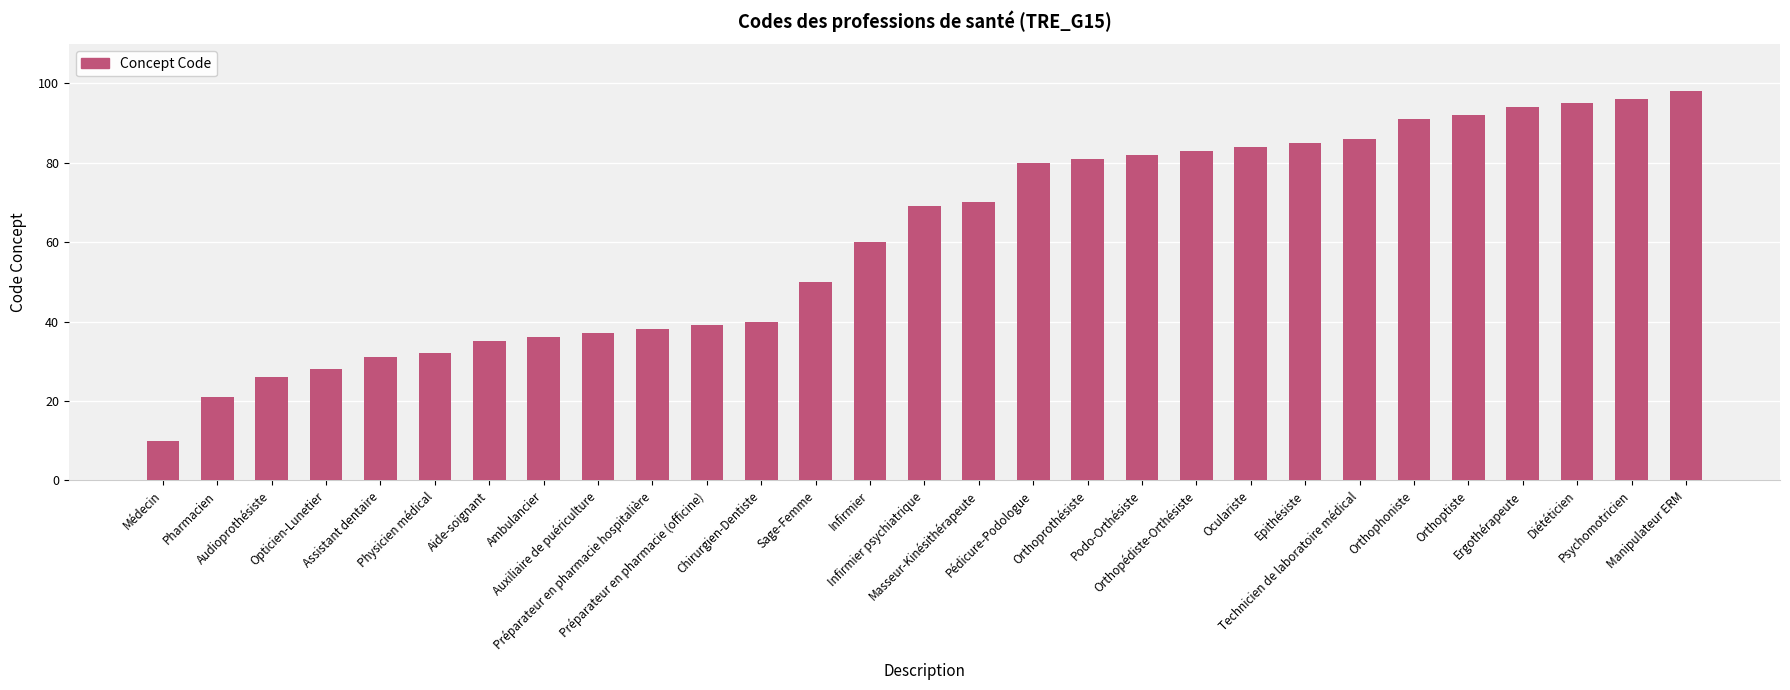

What is the change in value from Audioprothésiste to Technicien de laboratoire médical?

+60